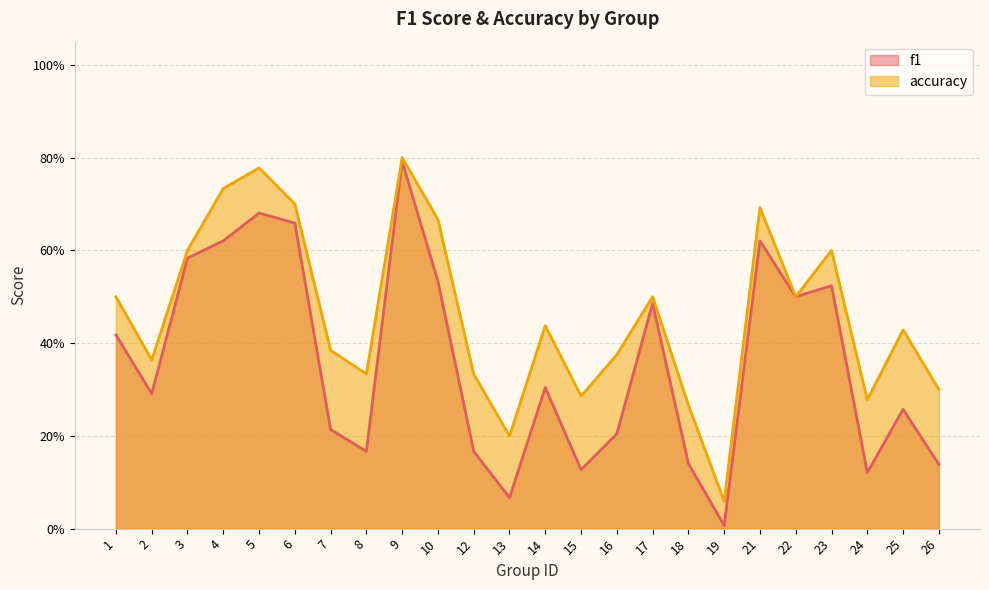

Where is f1 nearest to the value 0?

19